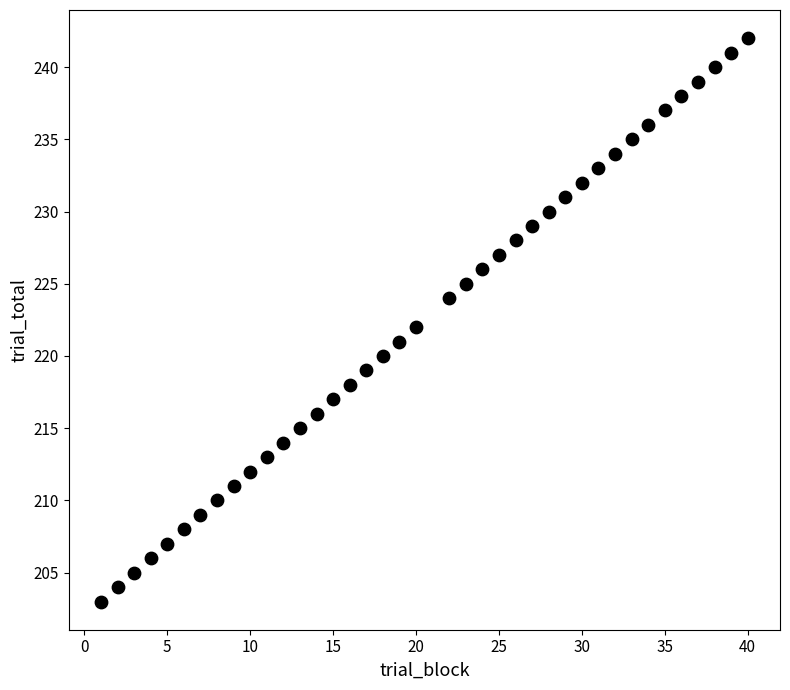

What is the range of Y values (max minus min)?

39